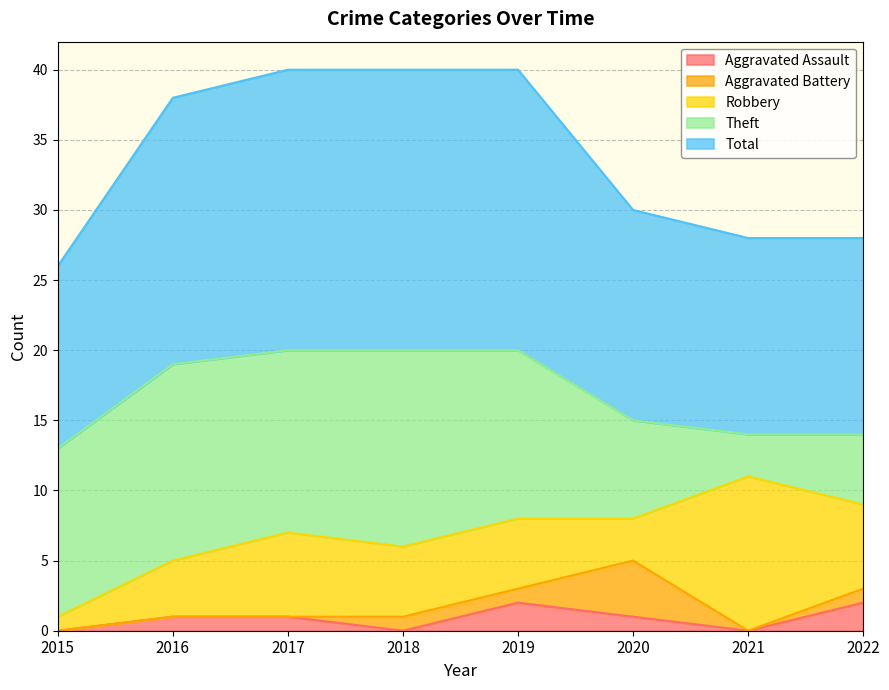

Which label corresponds to the smallest value in the chart?

2015